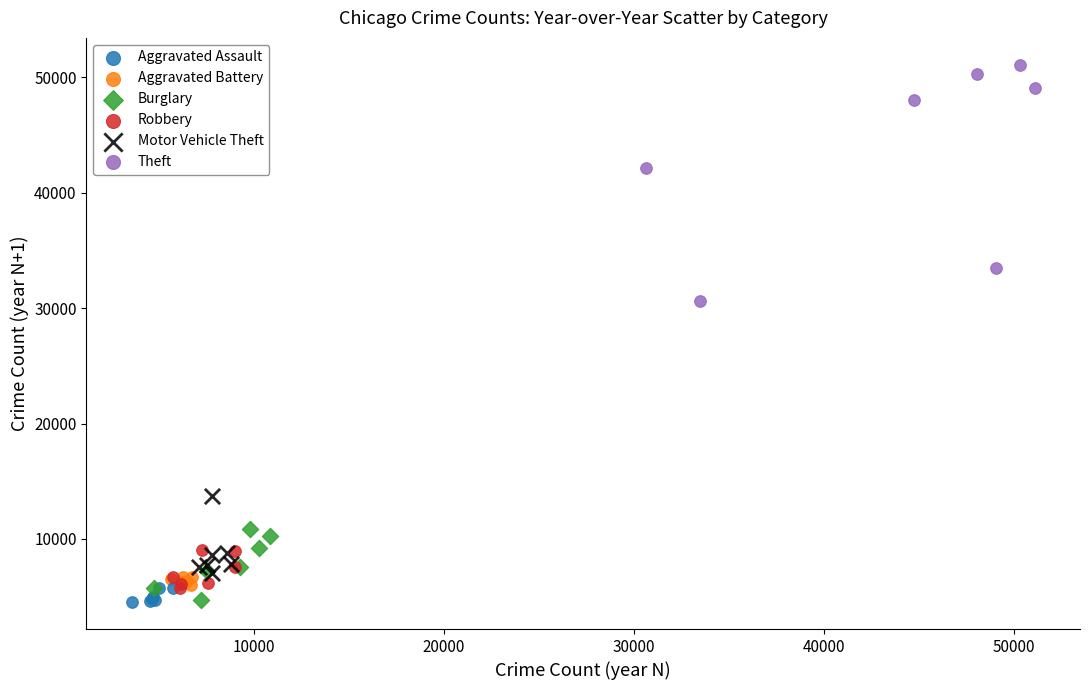

Which series contains the highest Y value?

Theft